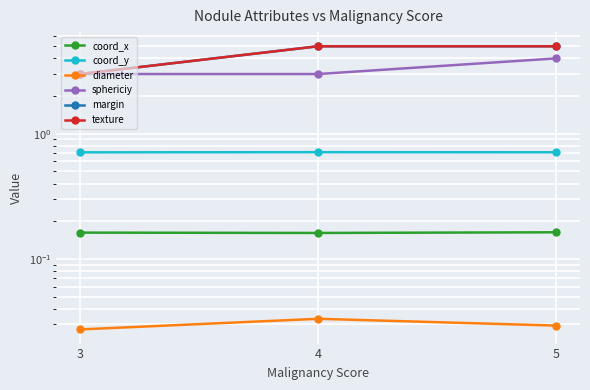

True or false: texture has a value of 1.4 at 4.

False